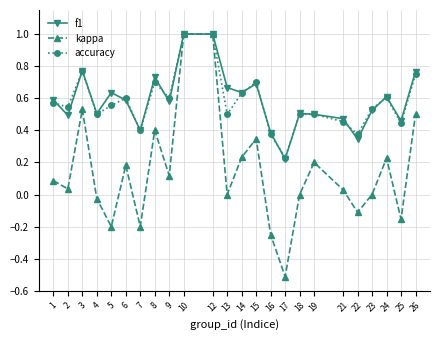

What is the greatest value displayed?

1.0